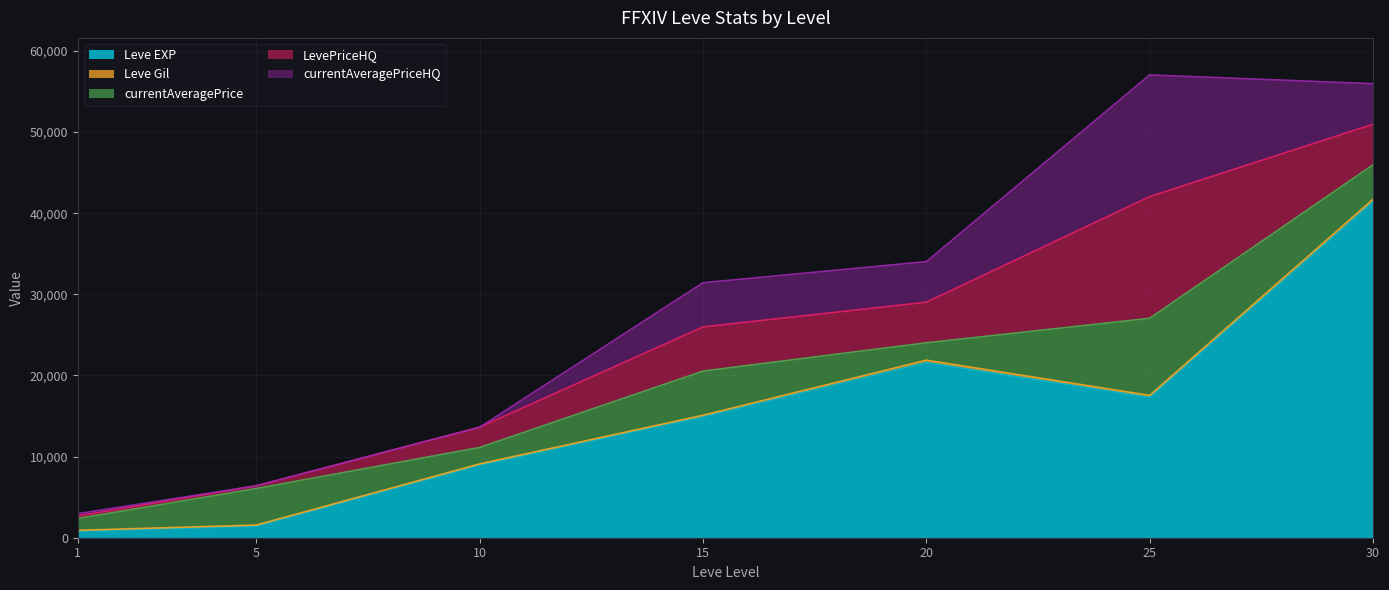

Rank the series at 30 from highest to lowest value.

Leve EXP, LevePriceHQ, currentAveragePriceHQ, currentAveragePrice, Leve Gil